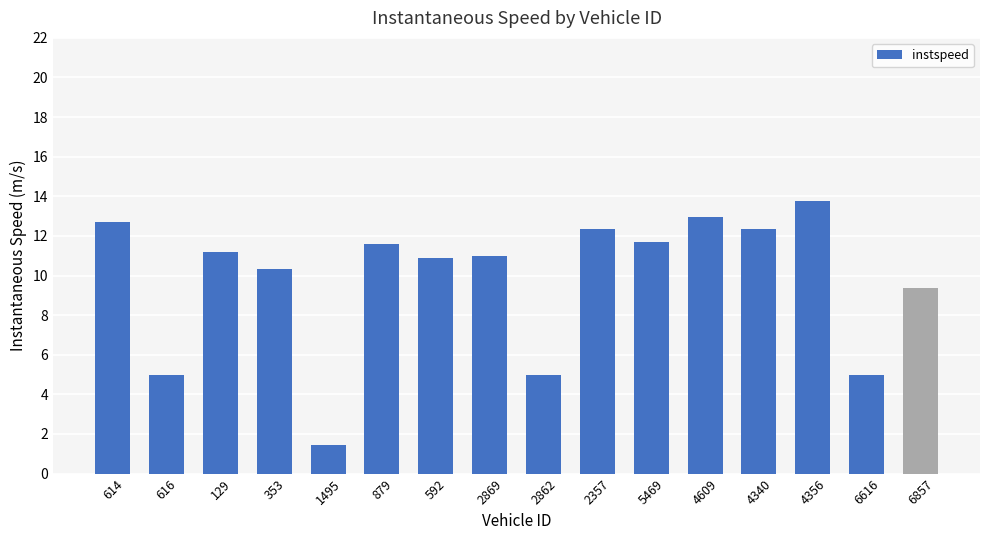

True or false: the data shows 1.4 at 1495.

True